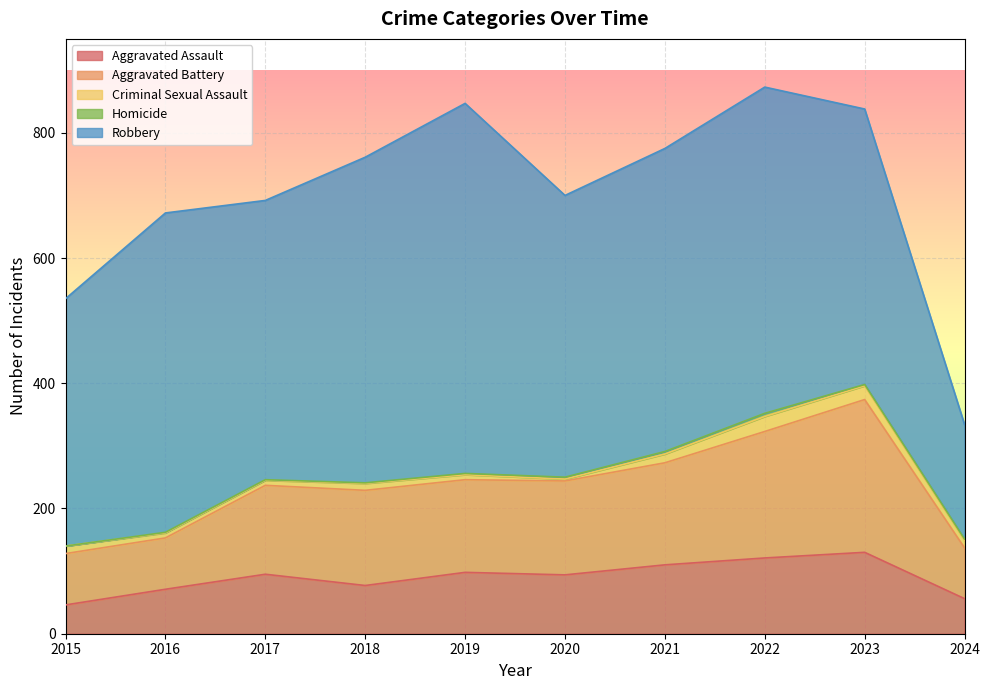

Is it true that Robbery equals 484 at 2021?

True